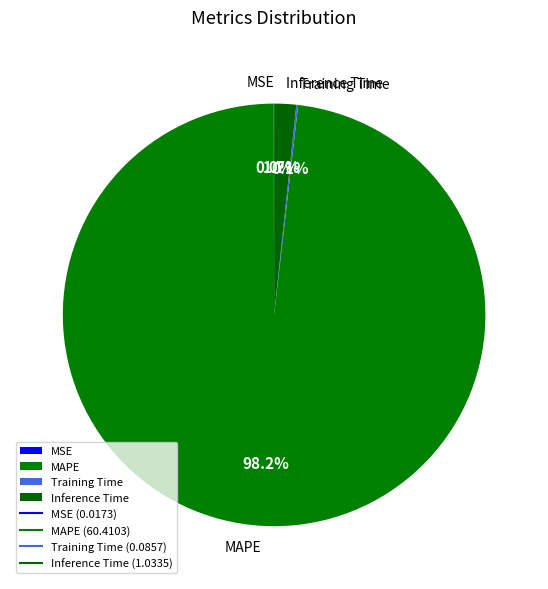

To the nearest percent, what is the average slice percentage?

25%